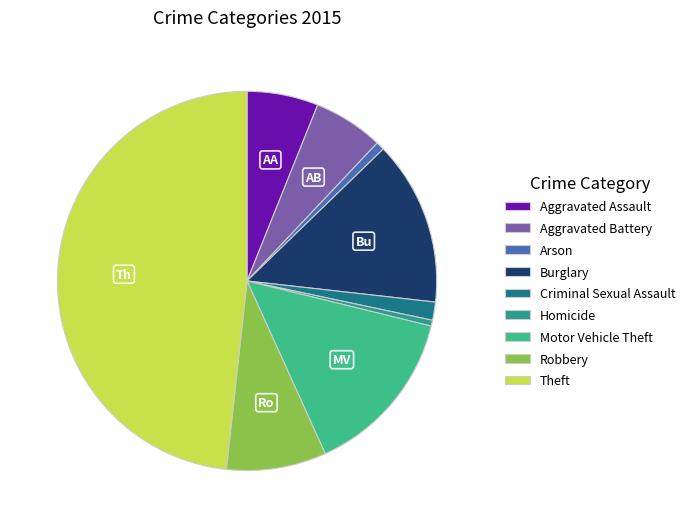

Is it true that Theft is 48% of the pie?

True